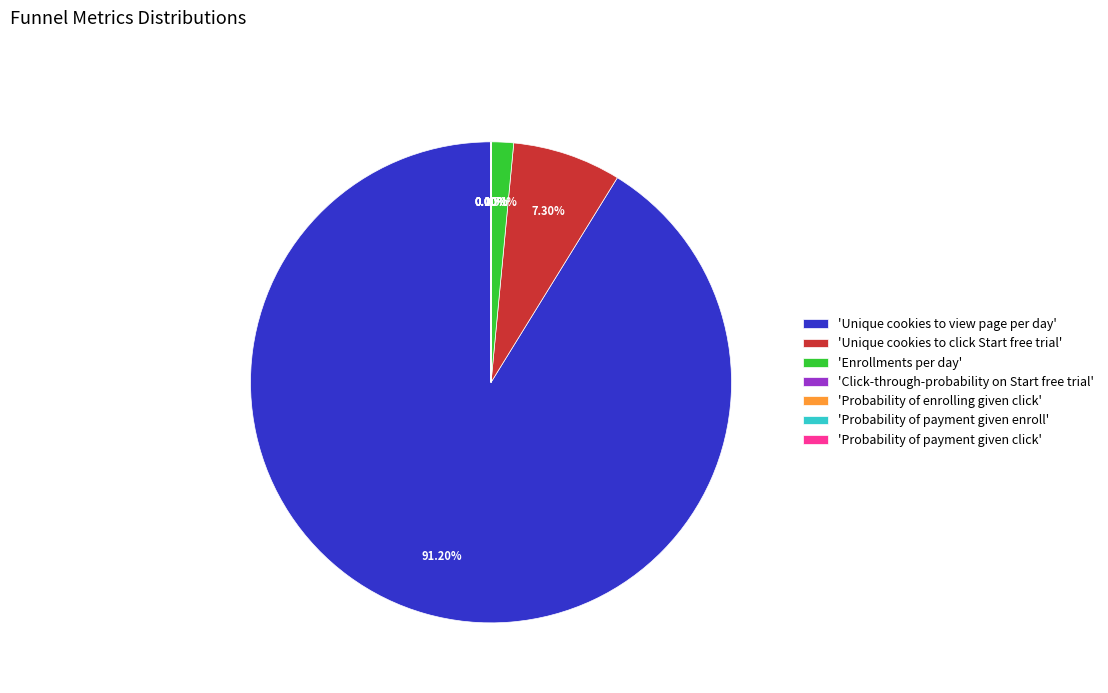

Which slice represents more than half of the pie?

'Unique cookies to view page per day'